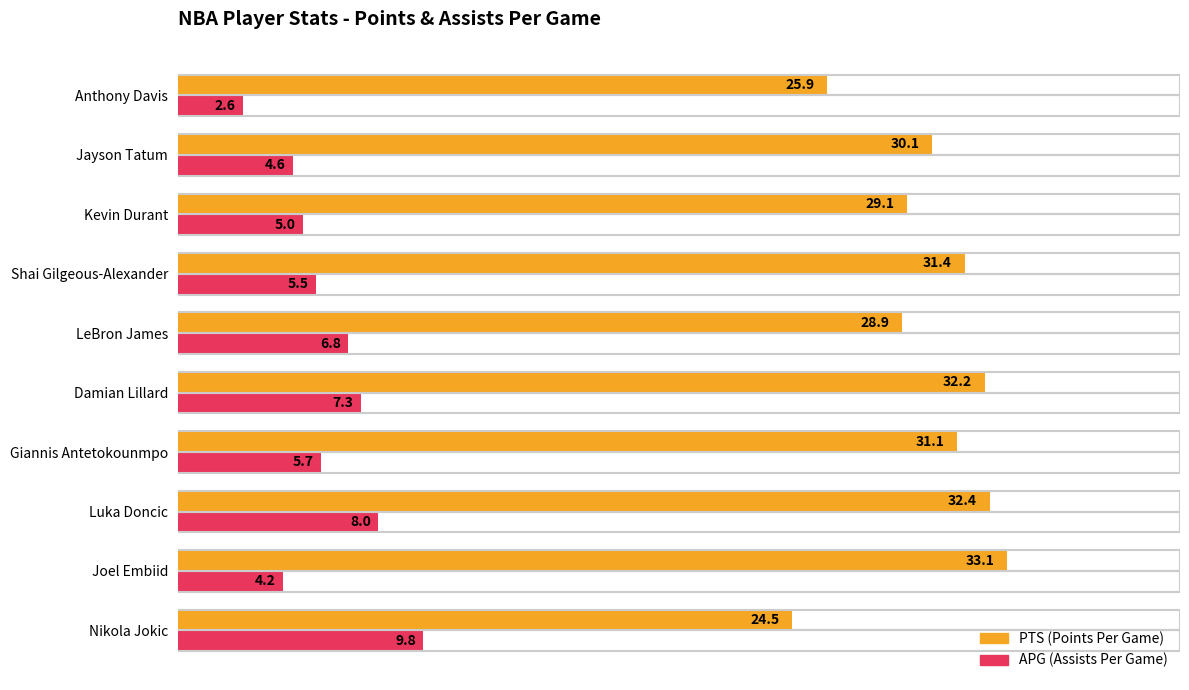

What is the difference between the highest and lowest values at Anthony Davis?

23.3